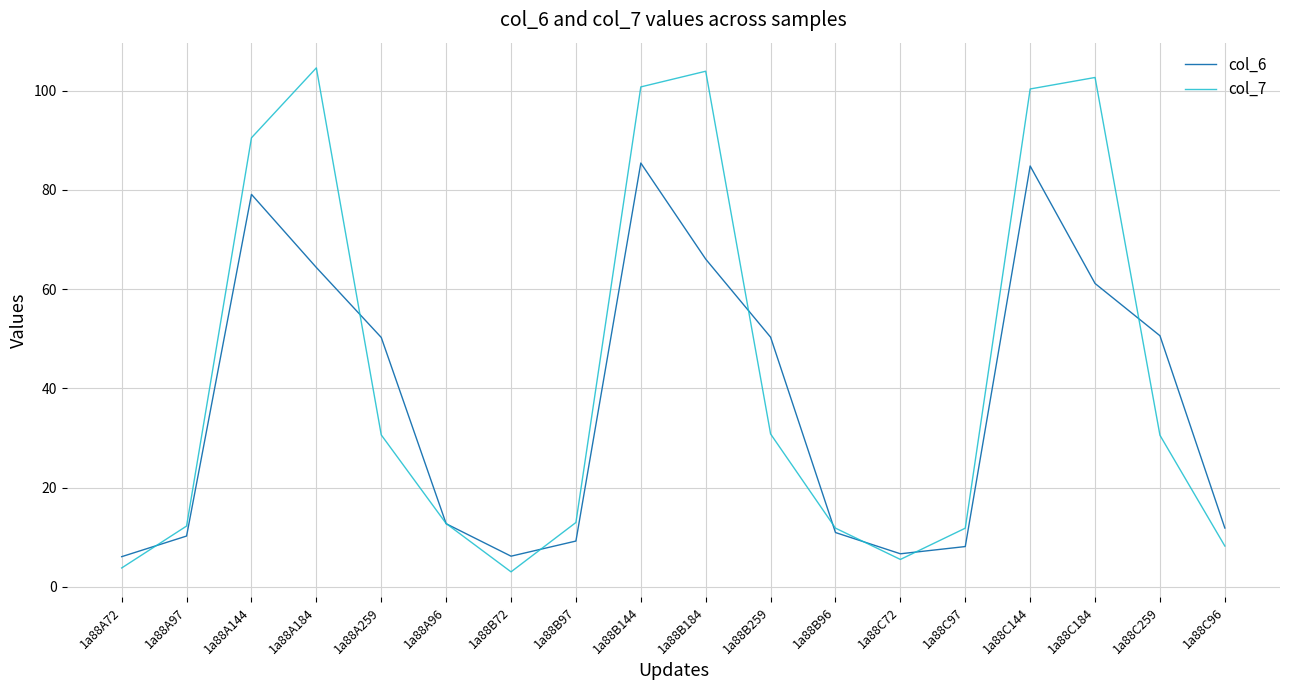

What is the minimum value shown in the chart?

3.0